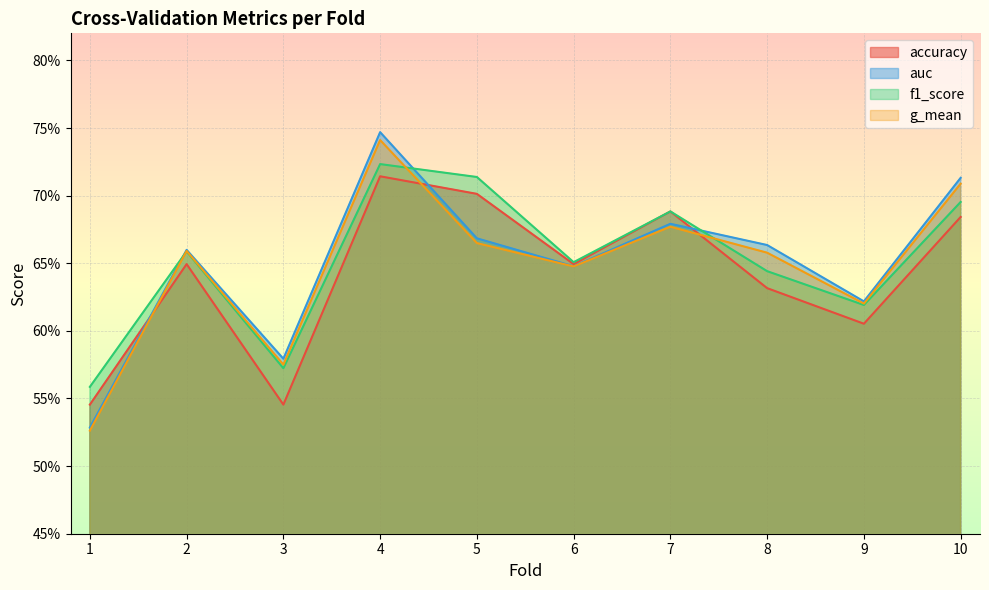

The auc series shows 0.7 at 8. True or false?

True